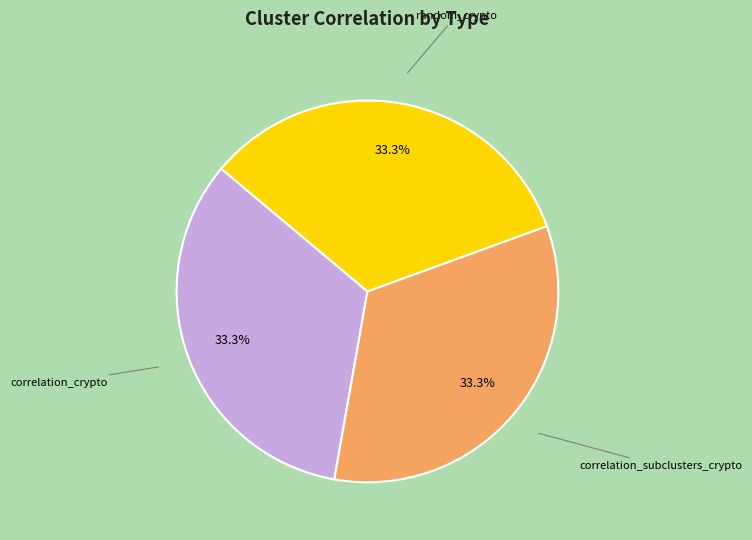

Does any single category account for the majority?

No